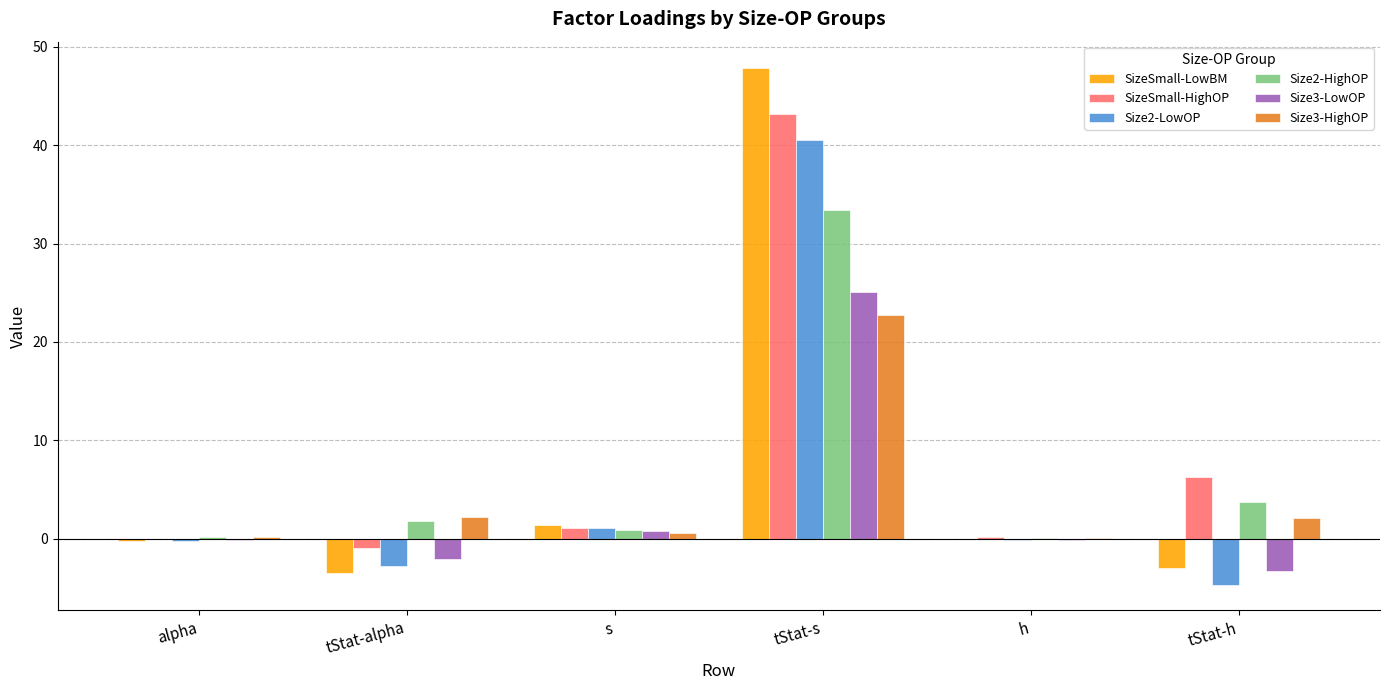

Which category has the highest value in the Size3-LowOP series?

tStat-s